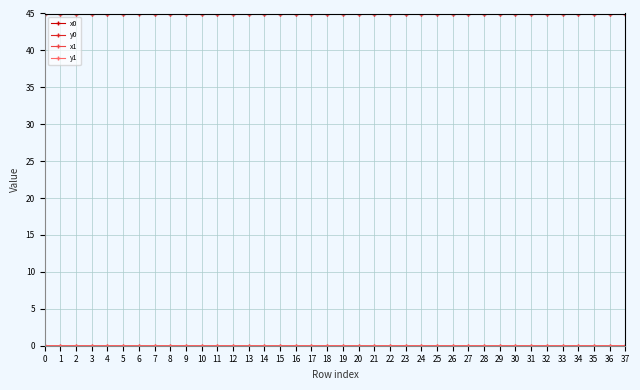

The value of x0 at 31 is 45.0. True or false?

True